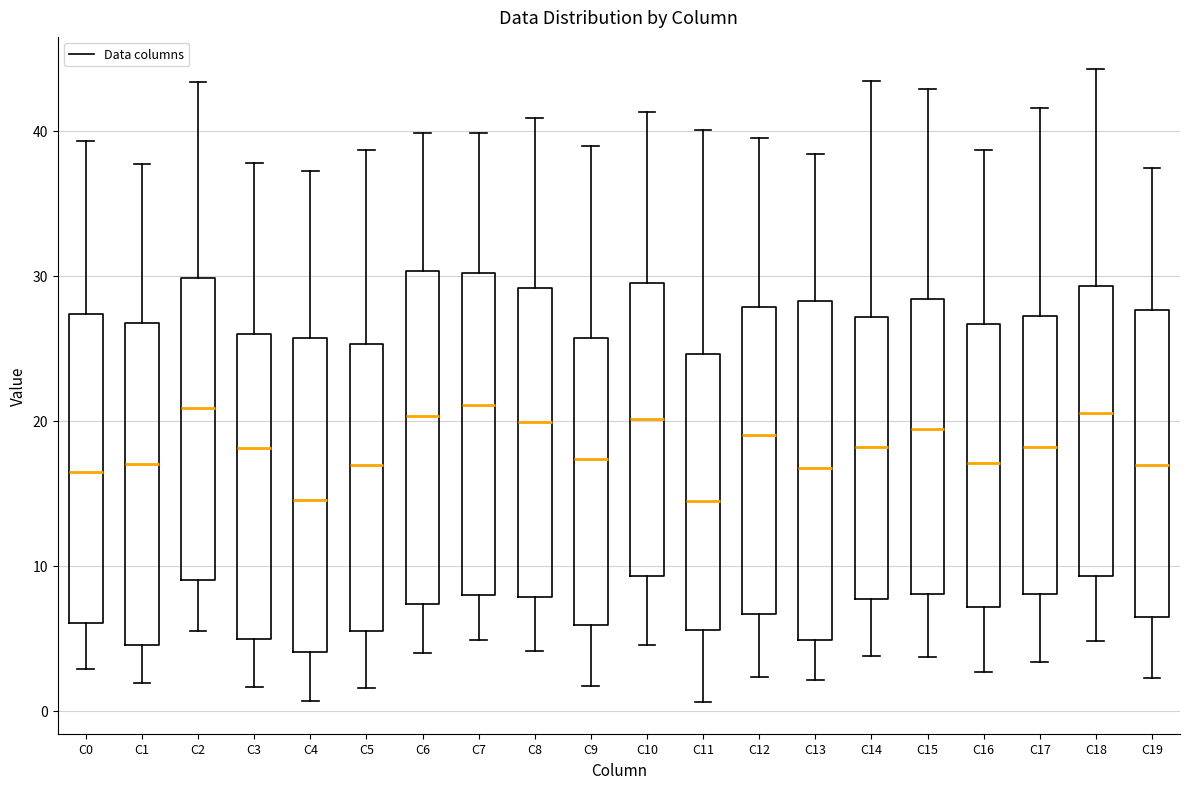

Reading left to right, transcribe this box plot: for each box, give where its median line is, the range the box spans, and where its two whiskers end, as read against the y-axis. The values are not printed on the chart, so give them approximately, as read against the axis.

C0: median 16, box 6 to 27, whiskers 3 to 39
C1: median 17, box 5 to 27, whiskers 2 to 38
C2: median 21, box 9 to 30, whiskers 5 to 43
C3: median 18, box 5 to 26, whiskers 2 to 38
C4: median 15, box 4 to 26, whiskers 1 to 37
C5: median 17, box 5 to 25, whiskers 2 to 39
C6: median 20, box 7 to 30, whiskers 4 to 40
C7: median 21, box 8 to 30, whiskers 5 to 40
C8: median 20, box 8 to 29, whiskers 4 to 41
C9: median 17, box 6 to 26, whiskers 2 to 39
C10: median 20, box 9 to 29, whiskers 5 to 41
C11: median 14, box 6 to 25, whiskers 1 to 40
C12: median 19, box 7 to 28, whiskers 2 to 40
C13: median 17, box 5 to 28, whiskers 2 to 38
C14: median 18, box 8 to 27, whiskers 4 to 43
C15: median 19, box 8 to 28, whiskers 4 to 43
C16: median 17, box 7 to 27, whiskers 3 to 39
C17: median 18, box 8 to 27, whiskers 3 to 42
C18: median 21, box 9 to 29, whiskers 5 to 44
C19: median 17, box 6 to 28, whiskers 2 to 37